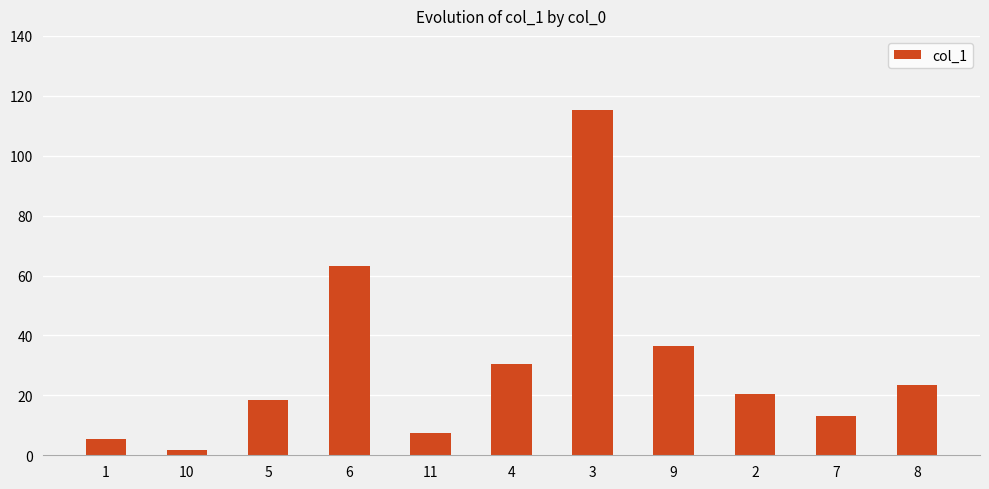

Are the bars grouped side by side (vs. stacked)?

No